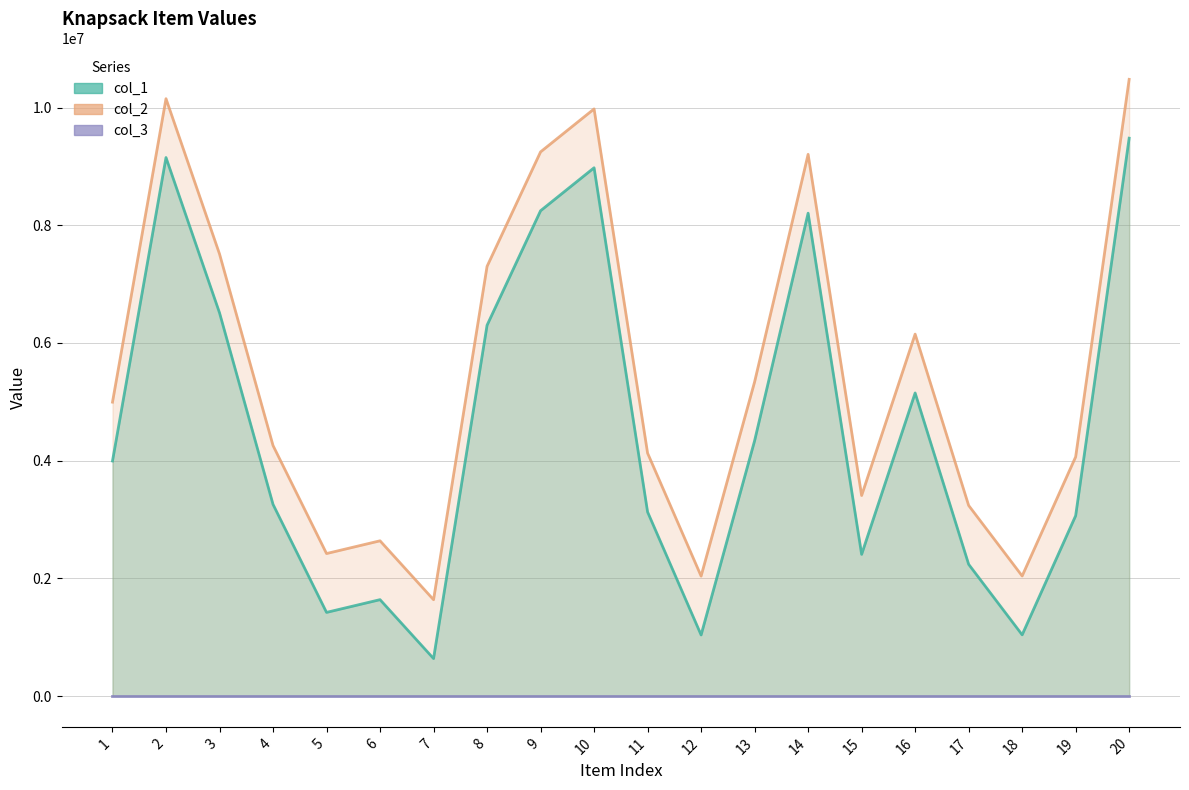

At which label does col_2 reach its minimum?

7